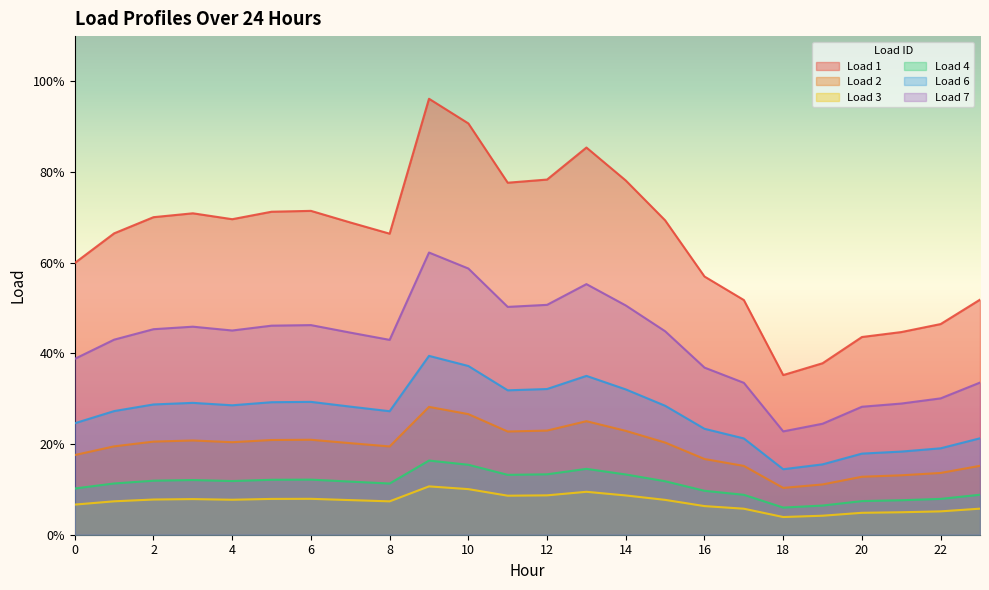

Rank the series at 1 from lowest to highest value.

Load 1, Load 4, Load 3, Load 6, Load 7, Load 2